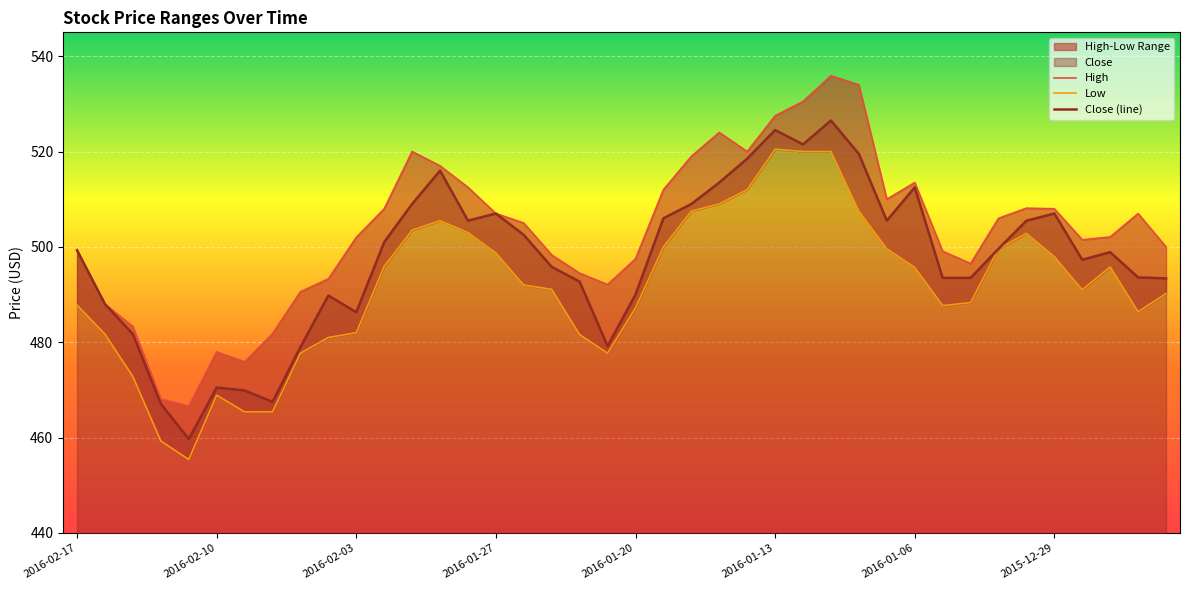

How many values in the High series exceed 505?

19